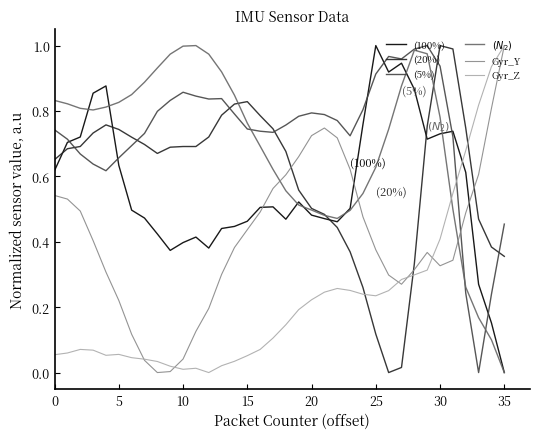

What are all the series names shown in the legend?

(100%), (20%), (5%), $(N_2)$, Gyr_Y, Gyr_Z